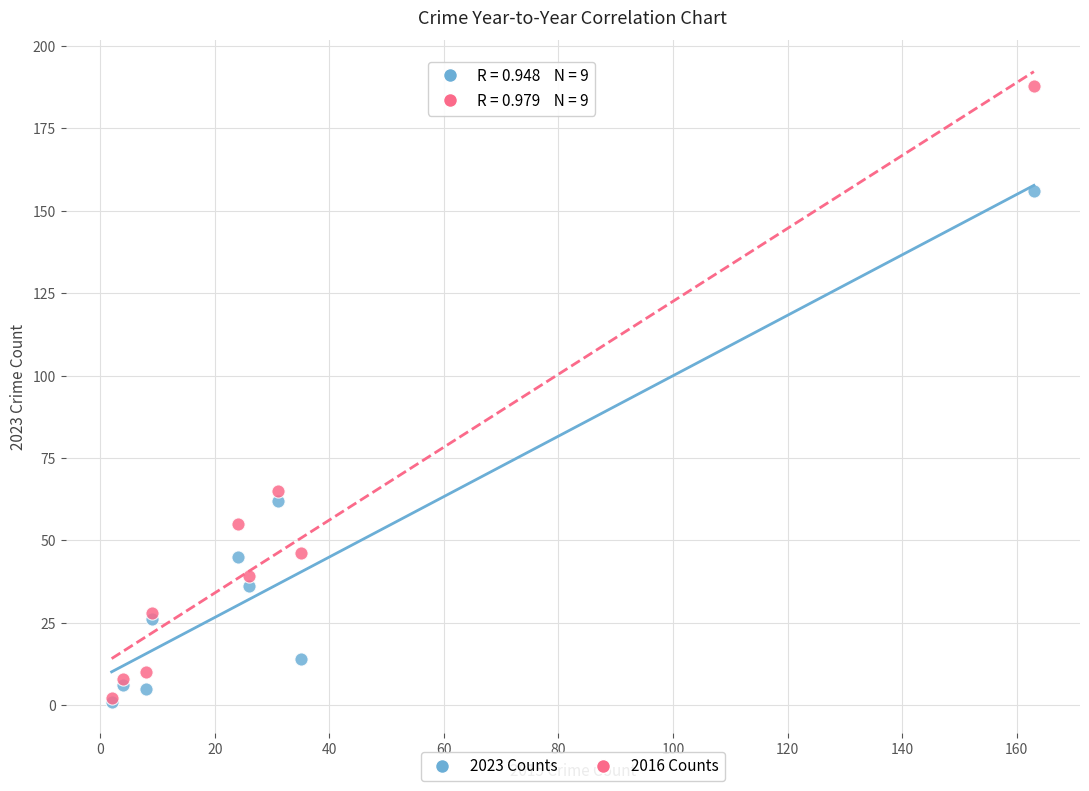

Which series has the largest Y range (max minus min)?

2016 Counts